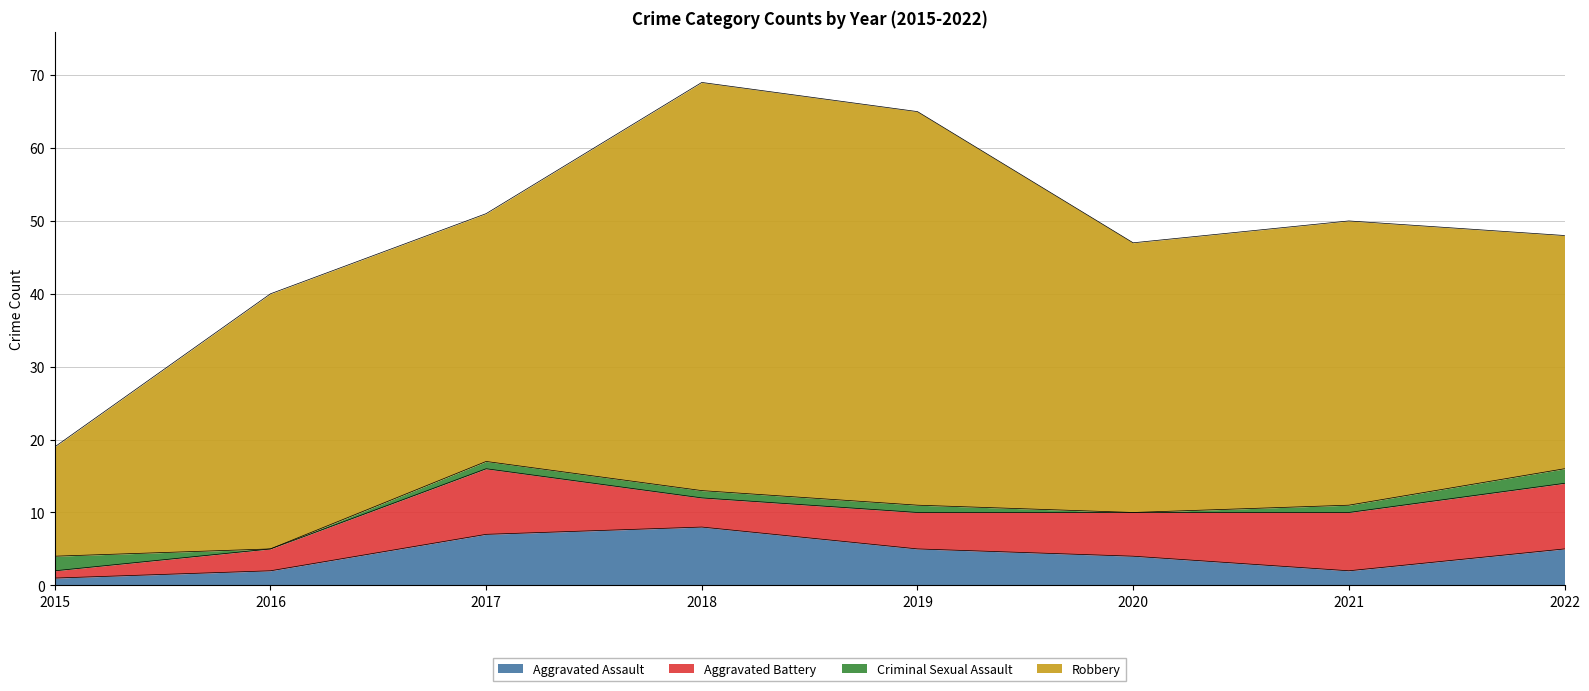

What is the total value across all series at 2021?

50